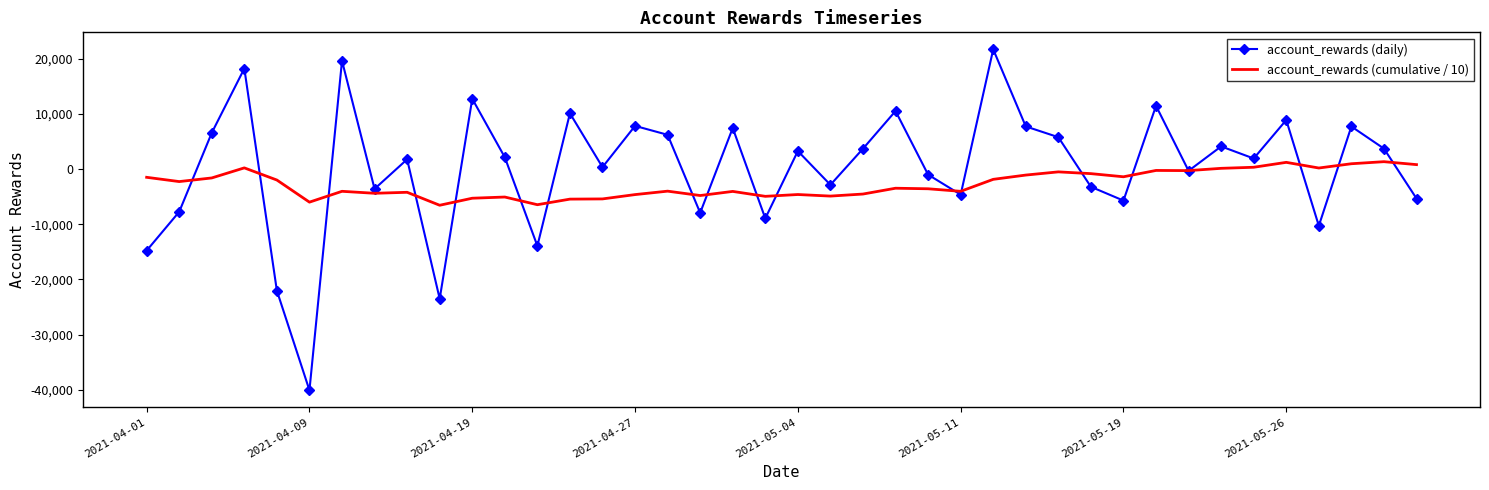

What is the minimum value for account_rewards (daily)?

-40096.2